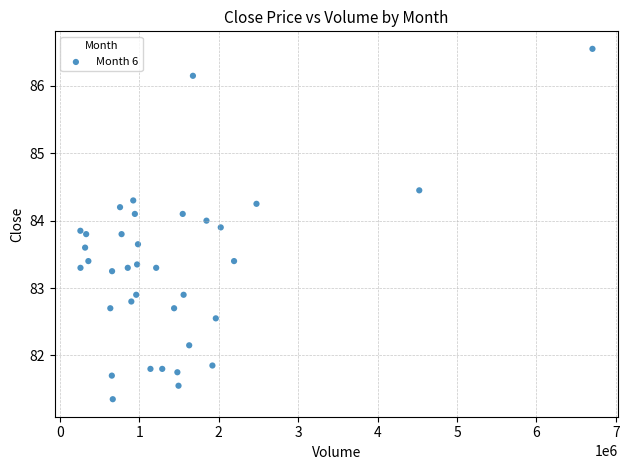

What is the range of Y values (max minus min)?

5.2